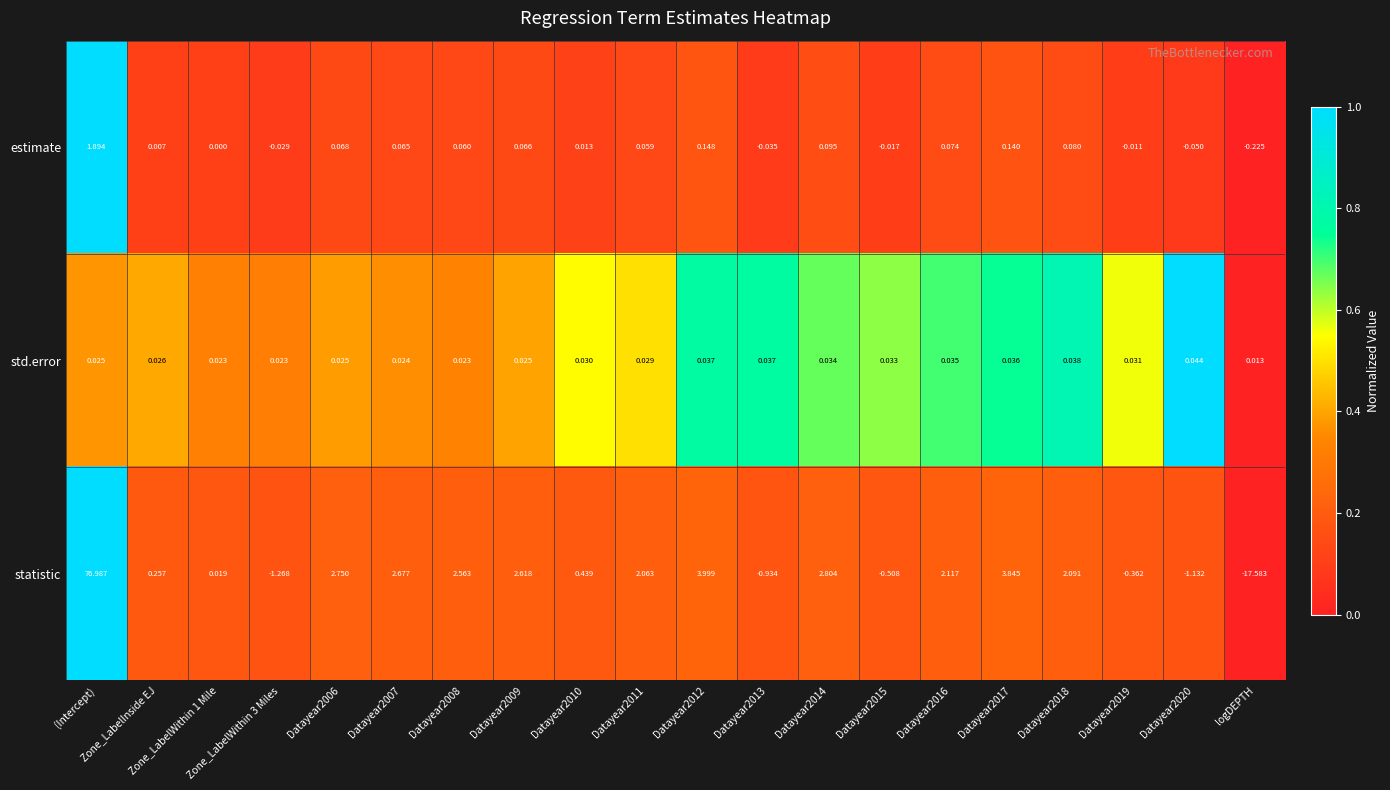

Which series changed the most between Zone_LabelWithin 1 Mile and Datayear2006?

statistic